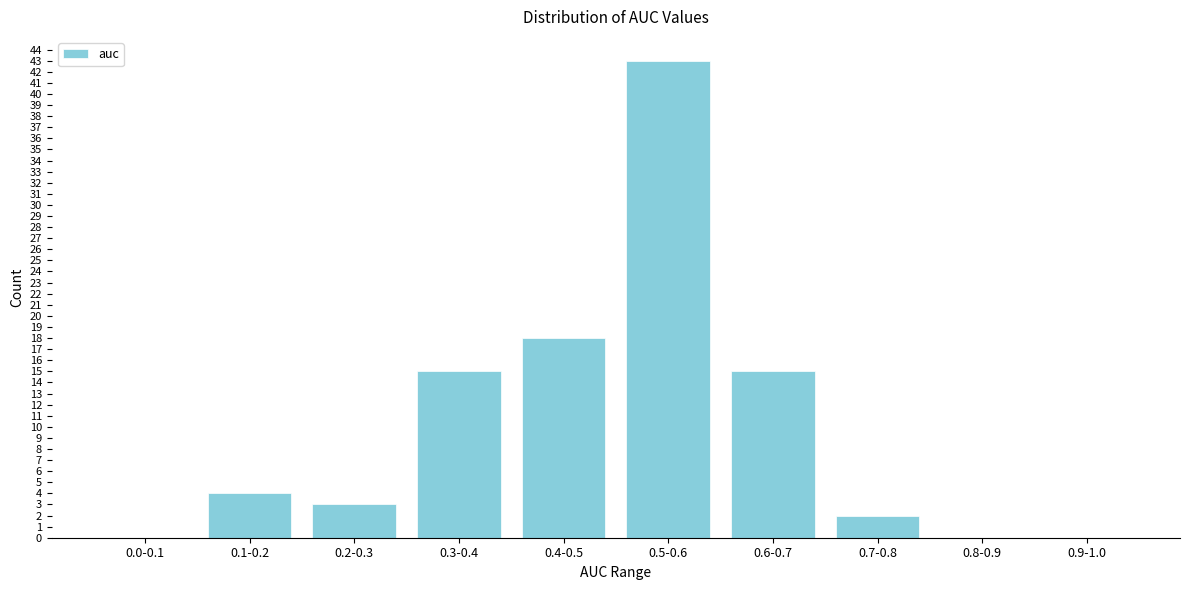

Reading right to left, list all the values displayed in this chart.

0.9-1.0=0	0.8-0.9=0	0.7-0.8=2	0.6-0.7=15	0.5-0.6=43	0.4-0.5=18	0.3-0.4=15	0.2-0.3=3	0.1-0.2=4	0.0-0.1=0